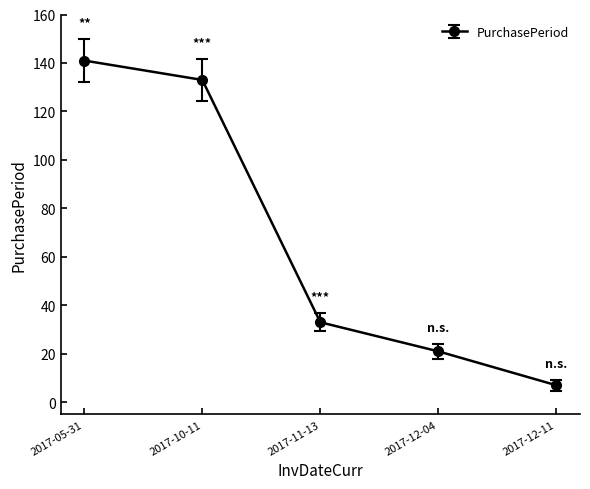

What is the sum of all values?

335